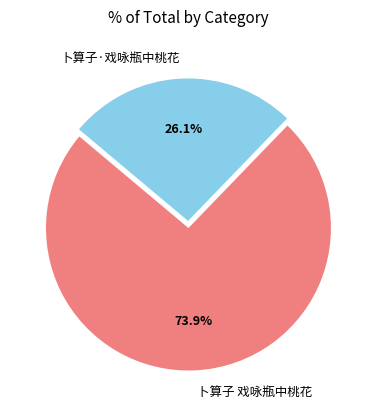

Rank the categories by value from highest to lowest.

卜算子 戏咏瓶中桃花, 卜算子·戏咏瓶中桃花